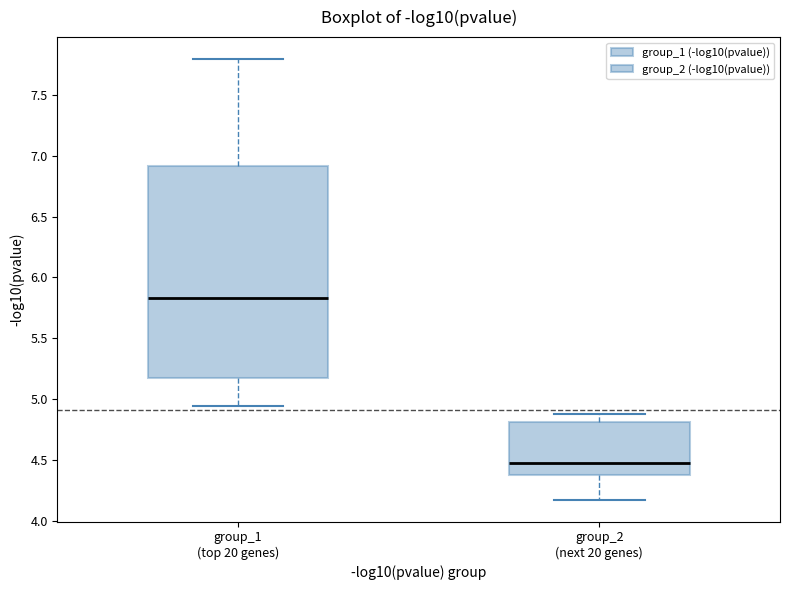

Reading left to right, transcribe this box plot: for each box, give where its median line is, the range the box spans, and where its two whiskers end, as read against the y-axis. The values are not printed on the chart, so give them approximately, as read against the axis.

group_1 (top 20 genes): median 5.85, box 5.20 to 6.90, whiskers 4.95 to 7.80
group_2 (next 20 genes): median 4.50, box 4.40 to 4.80, whiskers 4.20 to 4.90